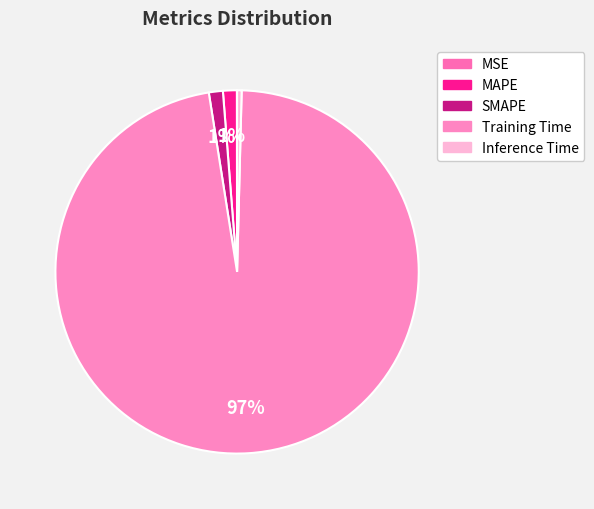

True or false: MAPE accounts for 11% of the total.

False